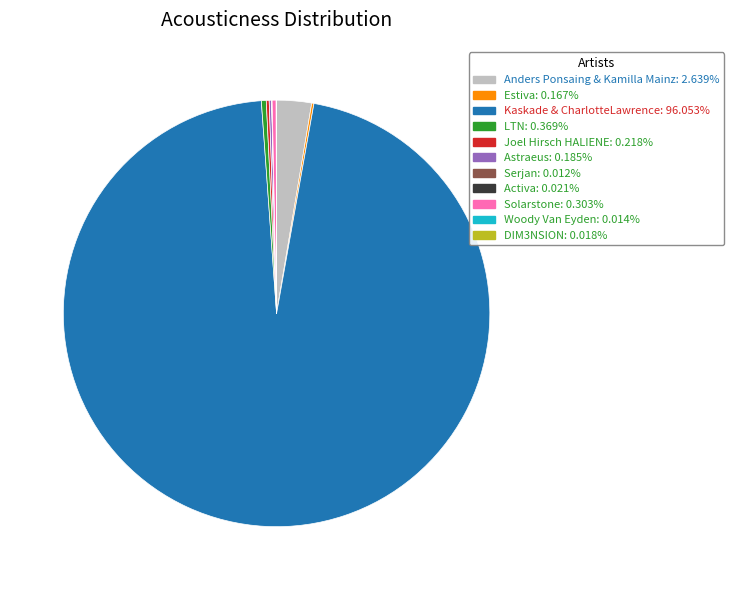

Does LTN: 0.369% account for over 50% of the chart?

No